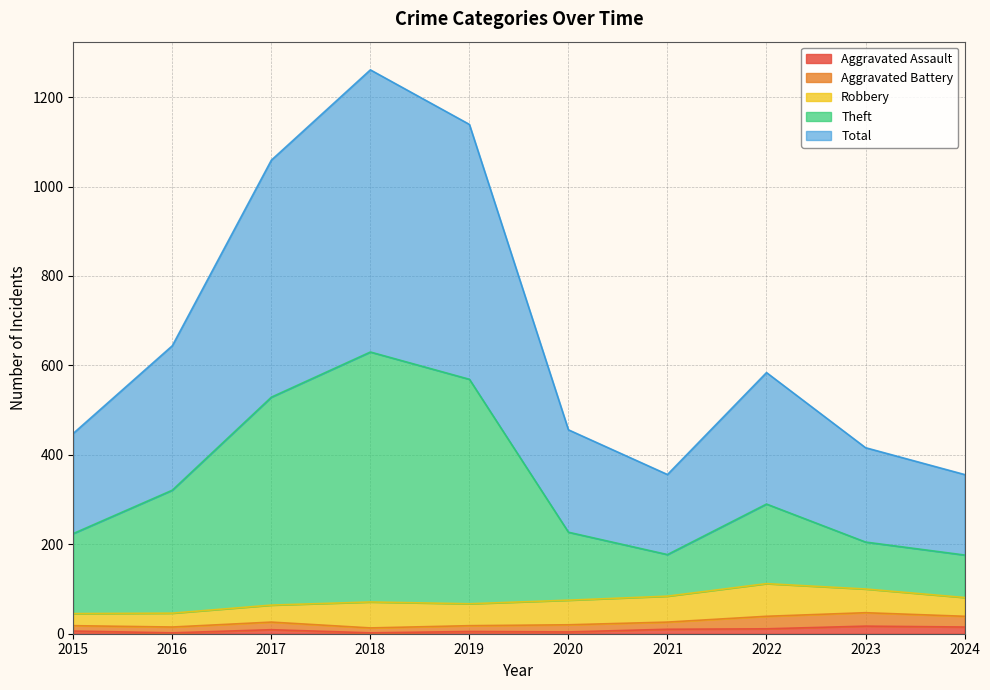

What is the highest value of the Aggravated Assault series?

17